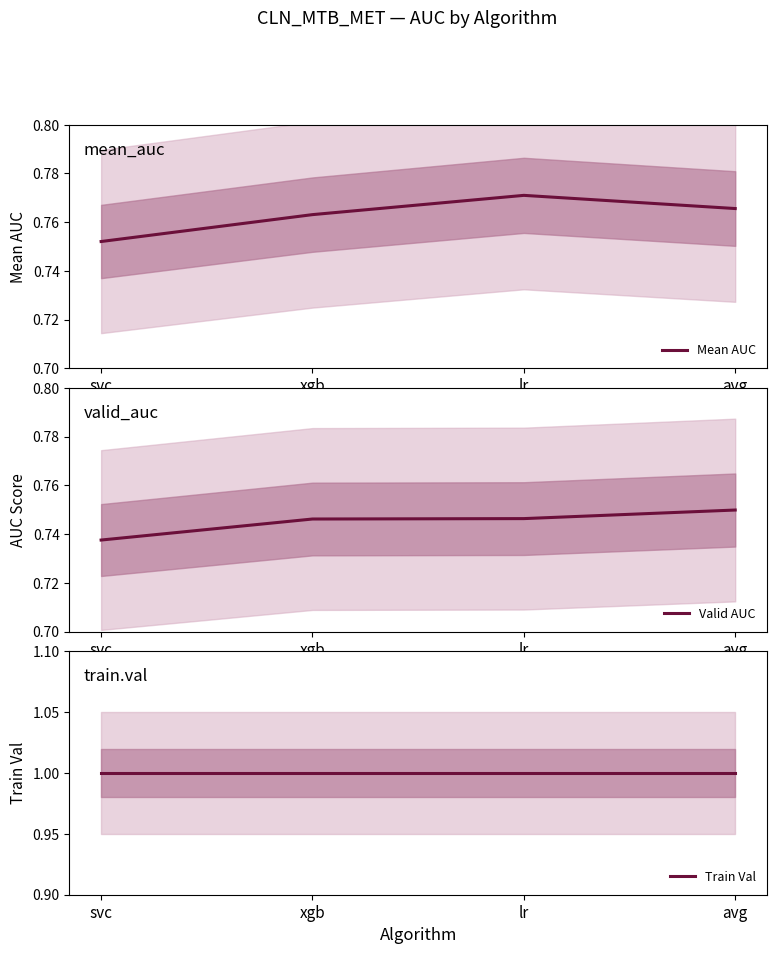

What is the total value across all series at lr?

2.5